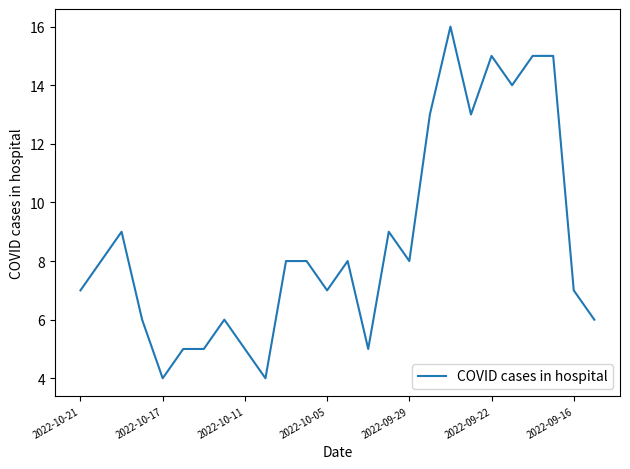

What is the greatest value displayed?

16